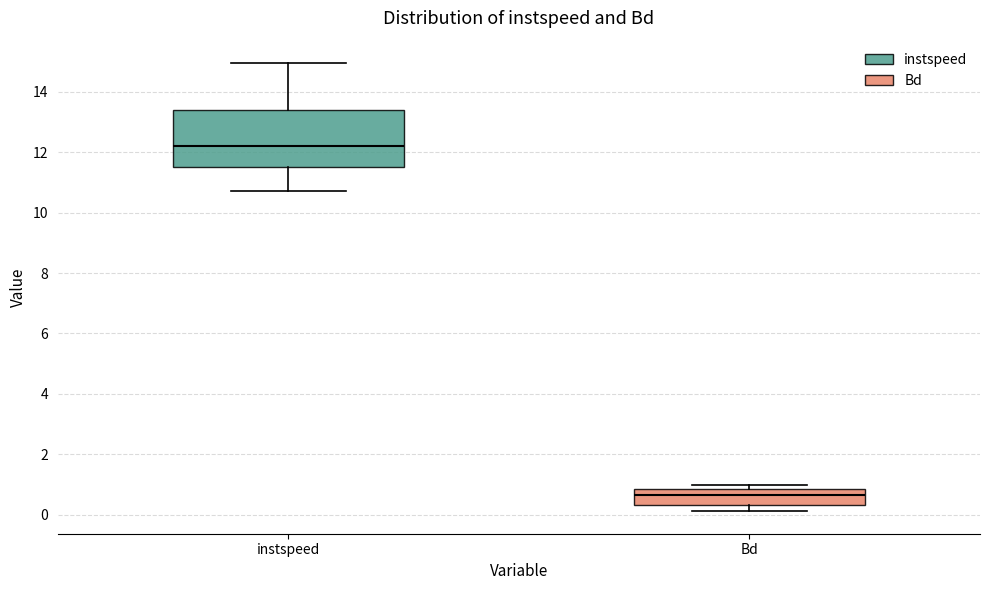

Reading left to right, transcribe this box plot: for each box, give where its median line is, the range the box spans, and where its two whiskers end, as read against the y-axis. The values are not printed on the chart, so give them approximately, as read against the axis.

instspeed: median 12.2, box 11.6 to 13.4, whiskers 10.8 to 15.0
Bd: median 0.6, box 0.4 to 0.8, whiskers 0.2 to 1.0